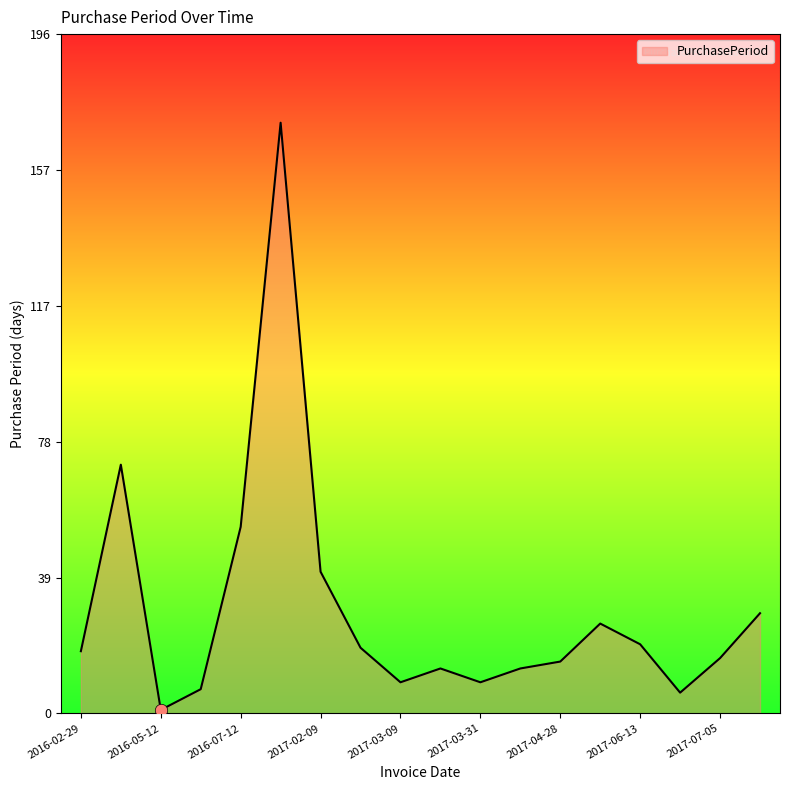

What is the difference between the maximum and minimum values?

170